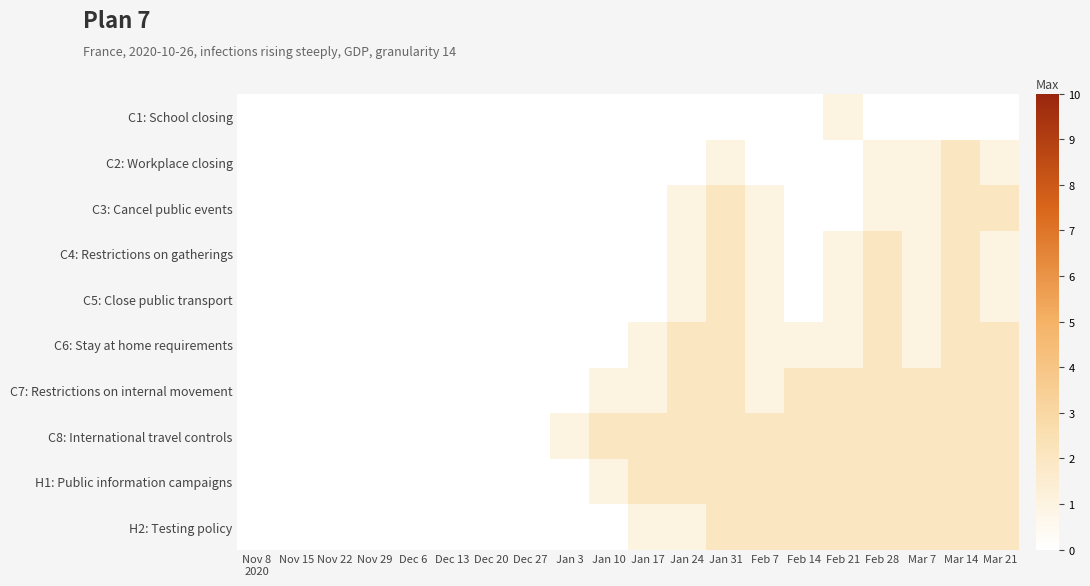

Reading right to left, what are all the values shown in this chart?

C1: School closing: Mar 21=0	Mar 14=0	Mar 7=0	Feb 28=0	Feb 21=1	Feb 14=0	Feb 7=0	Jan 31=0	Jan 24=0	Jan 17=0	Jan 10=0	Jan 3=0	Dec 27=0	Dec 20=0	Dec 13=0	Dec 6=0	Nov 29=0	Nov 22=0	Nov 15=0	Nov 8
2020=0
C2: Workplace closing: Mar 21=1	Mar 14=2	Mar 7=1	Feb 28=1	Feb 21=0	Feb 14=0	Feb 7=0	Jan 31=1	Jan 24=0	Jan 17=0	Jan 10=0	Jan 3=0	Dec 27=0	Dec 20=0	Dec 13=0	Dec 6=0	Nov 29=0	Nov 22=0	Nov 15=0	Nov 8
2020=0
C3: Cancel public events: Mar 21=2	Mar 14=2	Mar 7=1	Feb 28=1	Feb 21=0	Feb 14=0	Feb 7=1	Jan 31=2	Jan 24=1	Jan 17=0	Jan 10=0	Jan 3=0	Dec 27=0	Dec 20=0	Dec 13=0	Dec 6=0	Nov 29=0	Nov 22=0	Nov 15=0	Nov 8
2020=0
C4: Restrictions on gatherings: Mar 21=1	Mar 14=2	Mar 7=1	Feb 28=2	Feb 21=1	Feb 14=0	Feb 7=1	Jan 31=2	Jan 24=1	Jan 17=0	Jan 10=0	Jan 3=0	Dec 27=0	Dec 20=0	Dec 13=0	Dec 6=0	Nov 29=0	Nov 22=0	Nov 15=0	Nov 8
2020=0
C5: Close public transport: Mar 21=1	Mar 14=2	Mar 7=1	Feb 28=2	Feb 21=1	Feb 14=0	Feb 7=1	Jan 31=2	Jan 24=1	Jan 17=0	Jan 10=0	Jan 3=0	Dec 27=0	Dec 20=0	Dec 13=0	Dec 6=0	Nov 29=0	Nov 22=0	Nov 15=0	Nov 8
2020=0
C6: Stay at home requirements: Mar 21=2	Mar 14=2	Mar 7=1	Feb 28=2	Feb 21=1	Feb 14=1	Feb 7=1	Jan 31=2	Jan 24=2	Jan 17=1	Jan 10=0	Jan 3=0	Dec 27=0	Dec 20=0	Dec 13=0	Dec 6=0	Nov 29=0	Nov 22=0	Nov 15=0	Nov 8
2020=0
C7: Restrictions on internal movement: Mar 21=2	Mar 14=2	Mar 7=2	Feb 28=2	Feb 21=2	Feb 14=2	Feb 7=1	Jan 31=2	Jan 24=2	Jan 17=1	Jan 10=1	Jan 3=0	Dec 27=0	Dec 20=0	Dec 13=0	Dec 6=0	Nov 29=0	Nov 22=0	Nov 15=0	Nov 8
2020=0
C8: International travel controls: Mar 21=2	Mar 14=2	Mar 7=2	Feb 28=2	Feb 21=2	Feb 14=2	Feb 7=2	Jan 31=2	Jan 24=2	Jan 17=2	Jan 10=2	Jan 3=1	Dec 27=0	Dec 20=0	Dec 13=0	Dec 6=0	Nov 29=0	Nov 22=0	Nov 15=0	Nov 8
2020=0
H1: Public information campaigns: Mar 21=2	Mar 14=2	Mar 7=2	Feb 28=2	Feb 21=2	Feb 14=2	Feb 7=2	Jan 31=2	Jan 24=2	Jan 17=2	Jan 10=1	Jan 3=0	Dec 27=0	Dec 20=0	Dec 13=0	Dec 6=0	Nov 29=0	Nov 22=0	Nov 15=0	Nov 8
2020=0
H2: Testing policy: Mar 21=2	Mar 14=2	Mar 7=2	Feb 28=2	Feb 21=2	Feb 14=2	Feb 7=2	Jan 31=2	Jan 24=1	Jan 17=1	Jan 10=0	Jan 3=0	Dec 27=0	Dec 20=0	Dec 13=0	Dec 6=0	Nov 29=0	Nov 22=0	Nov 15=0	Nov 8
2020=0